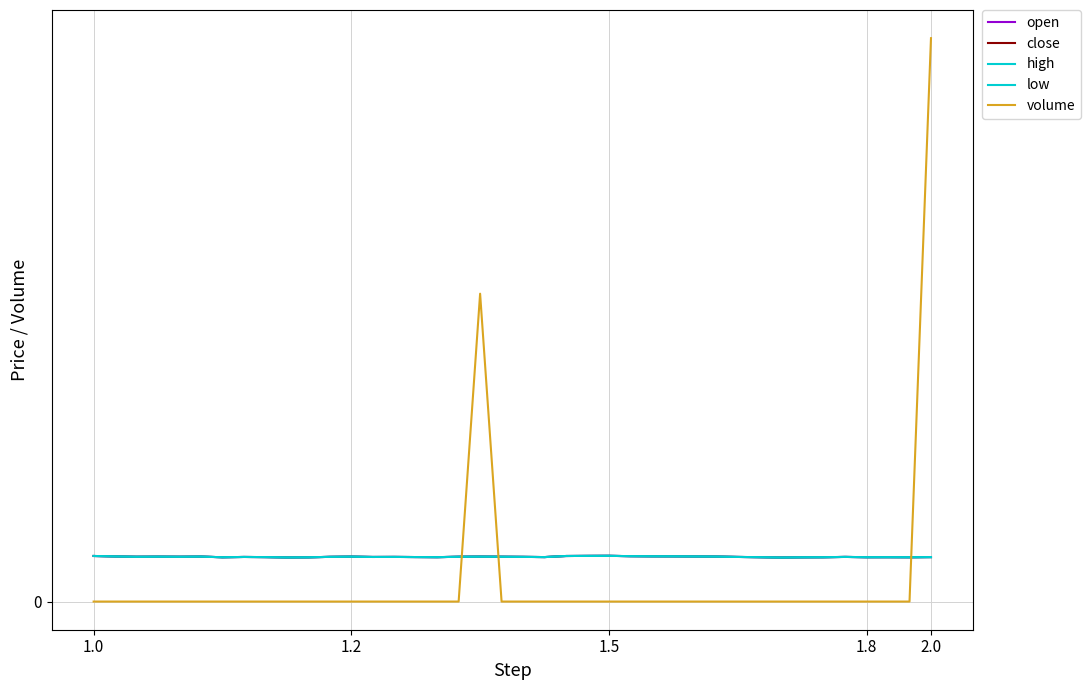

Does the chart display data point markers on the line(s)?

No